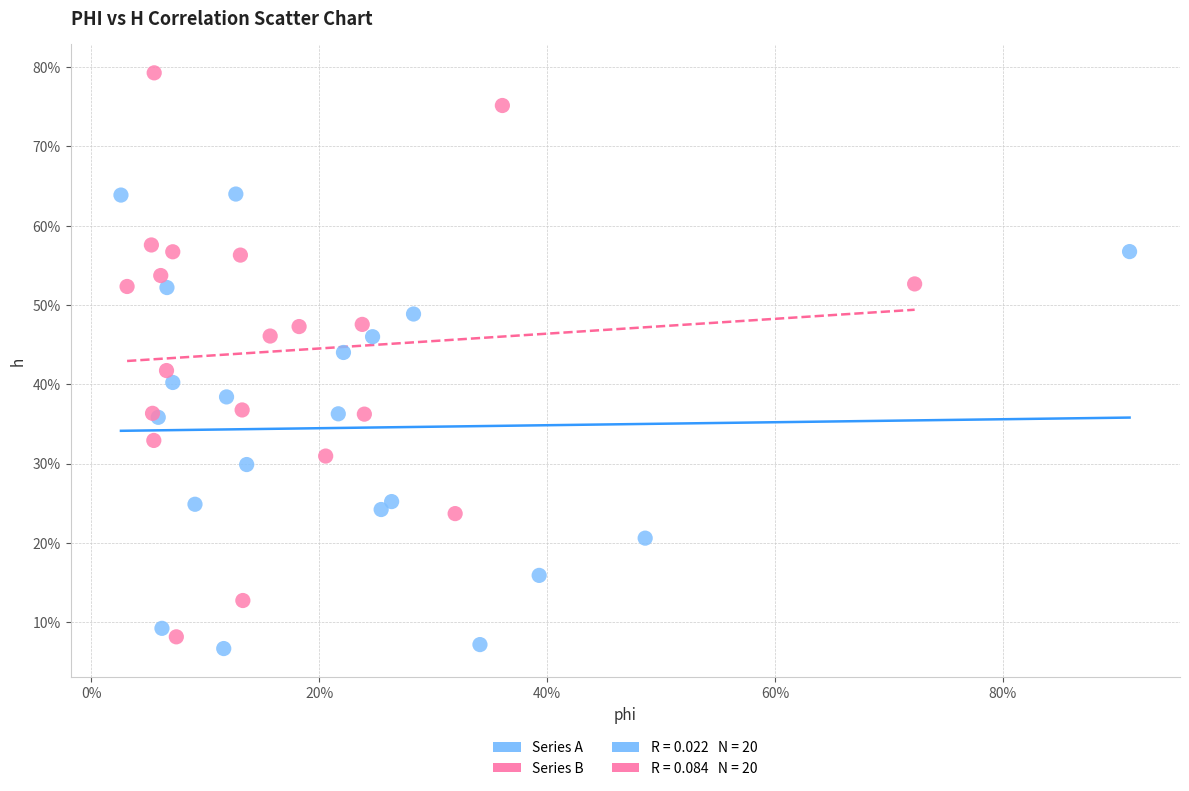

Which series contains the lowest Y value?

Series A